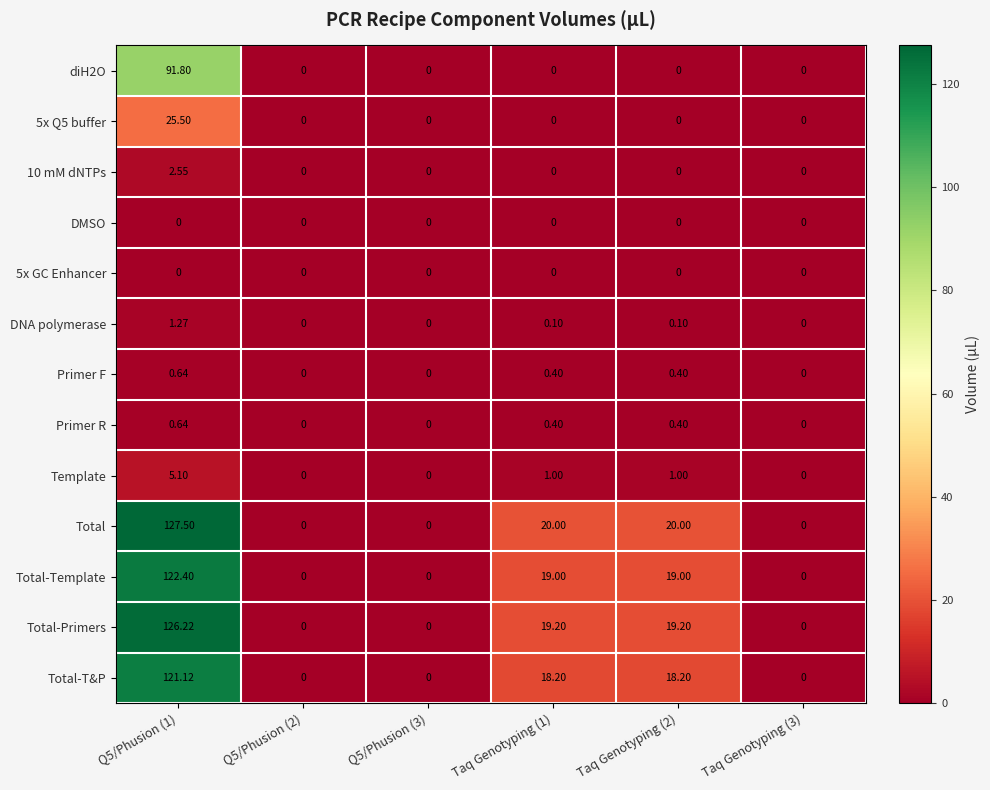

At how many categories does at least one series exceed 16?

3